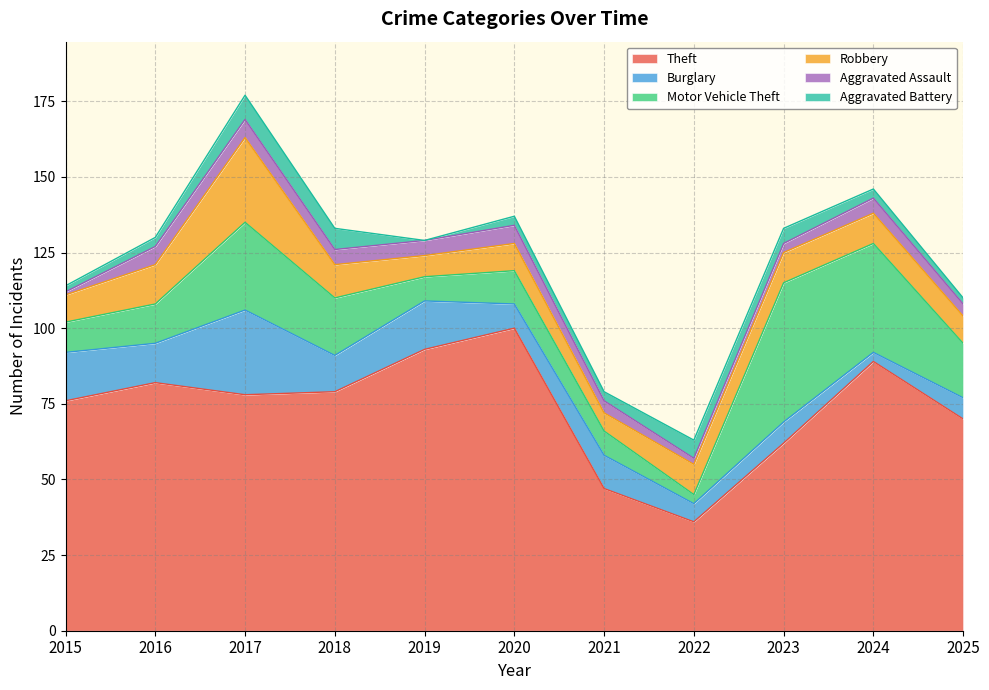

At which category does Robbery reach its first local peak?

2017